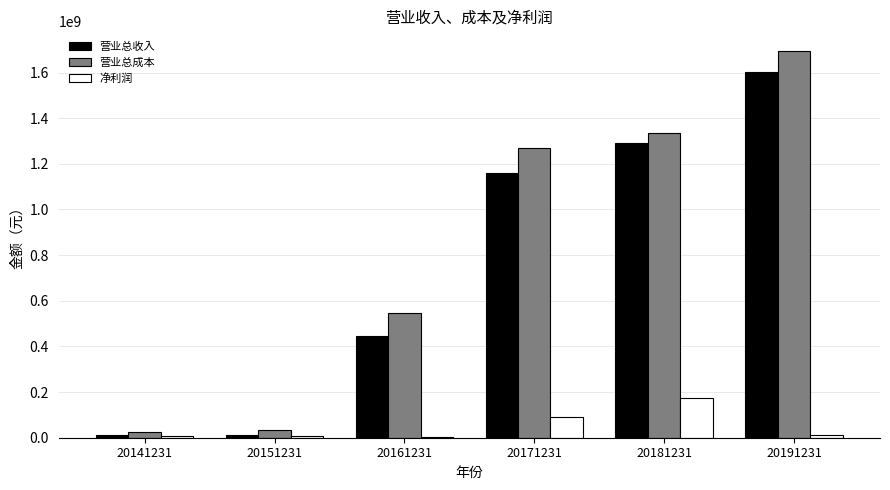

Is it true that 营业总收入 equals 1292798476.9 at 20181231?

True